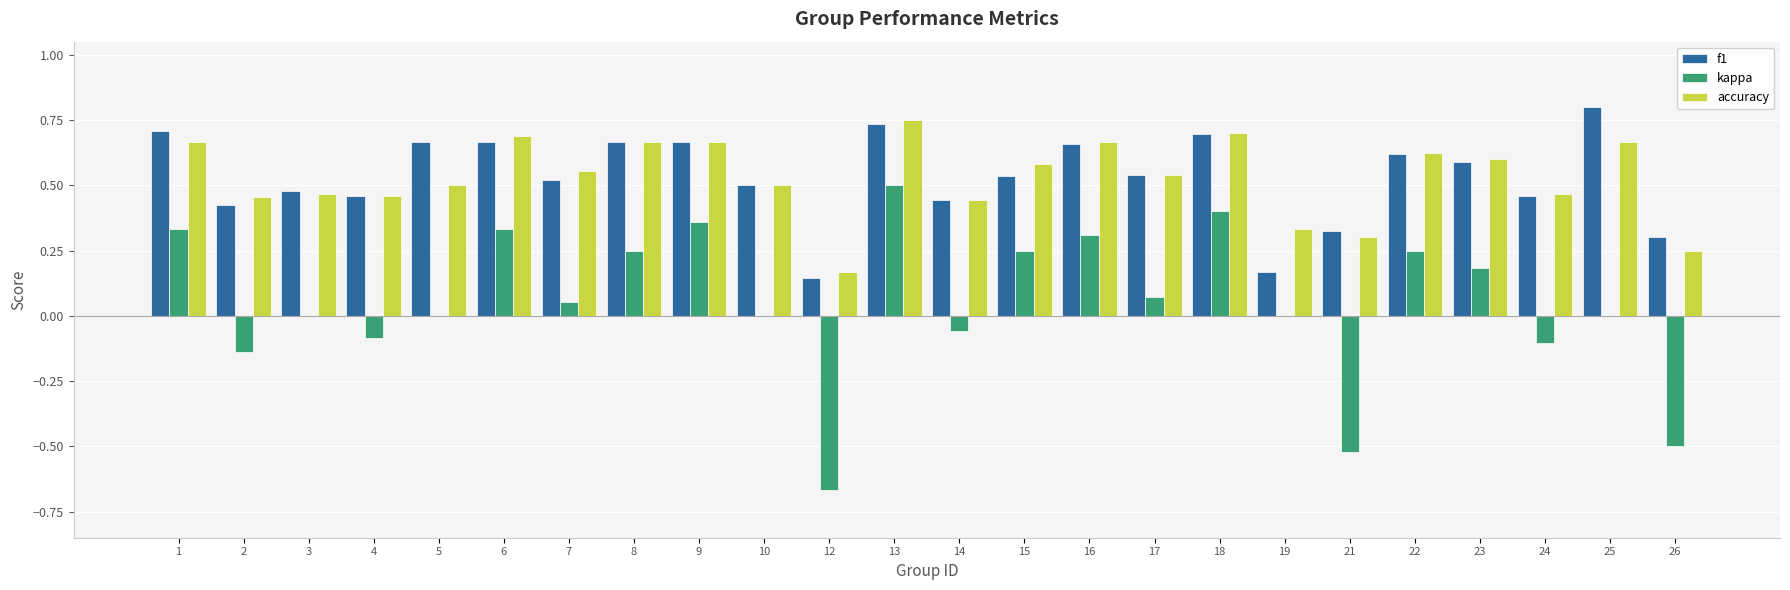

At which category is the sum across all series the highest?

13